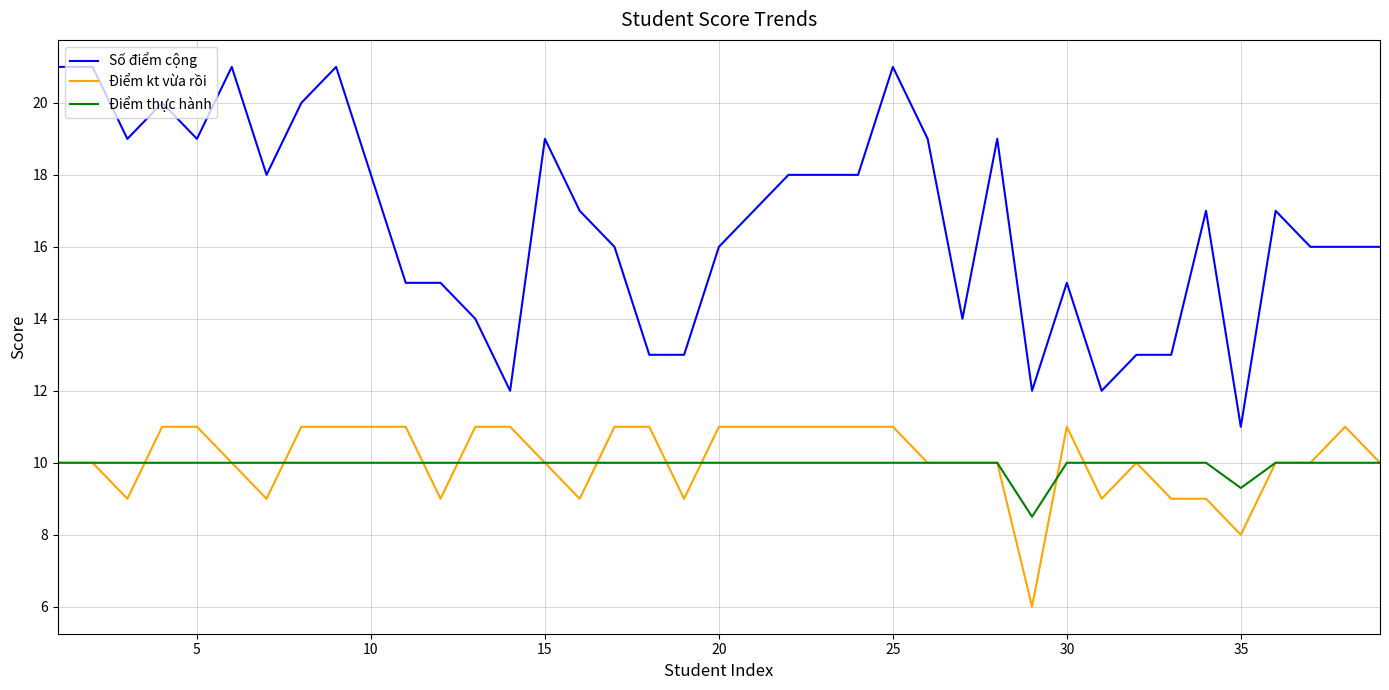

Which series has the largest range (max minus min)?

Số điểm cộng